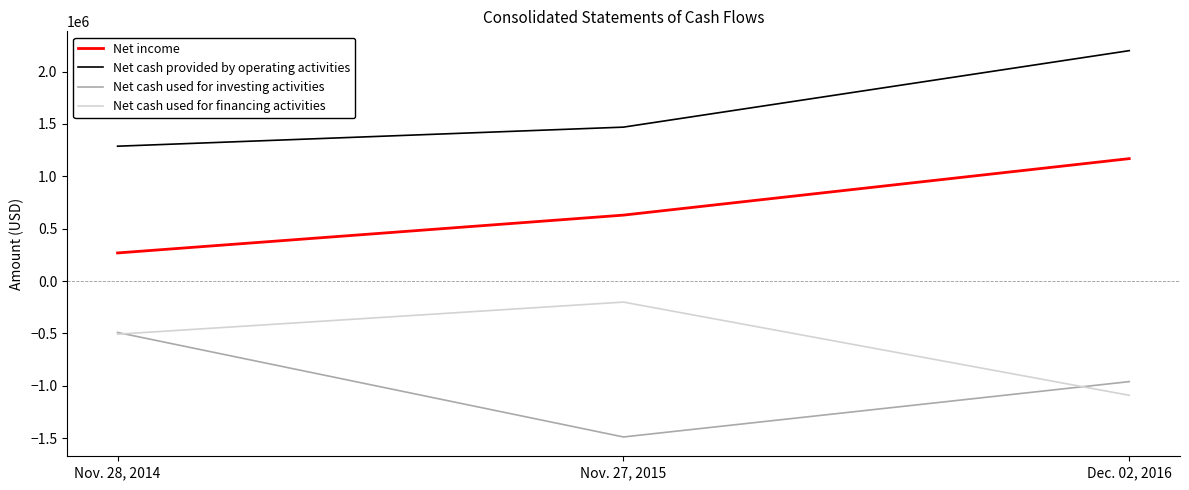

Reading right to left, what are all the values shown in this chart?

Net income: 1168782	629551	268395
Net cash provided by operating activities: 2199728	1469502	1287482
Net cash used for investing activities: -960033	-1488358	-490707
Net cash used for financing activities: -1090706	-200687	-507283